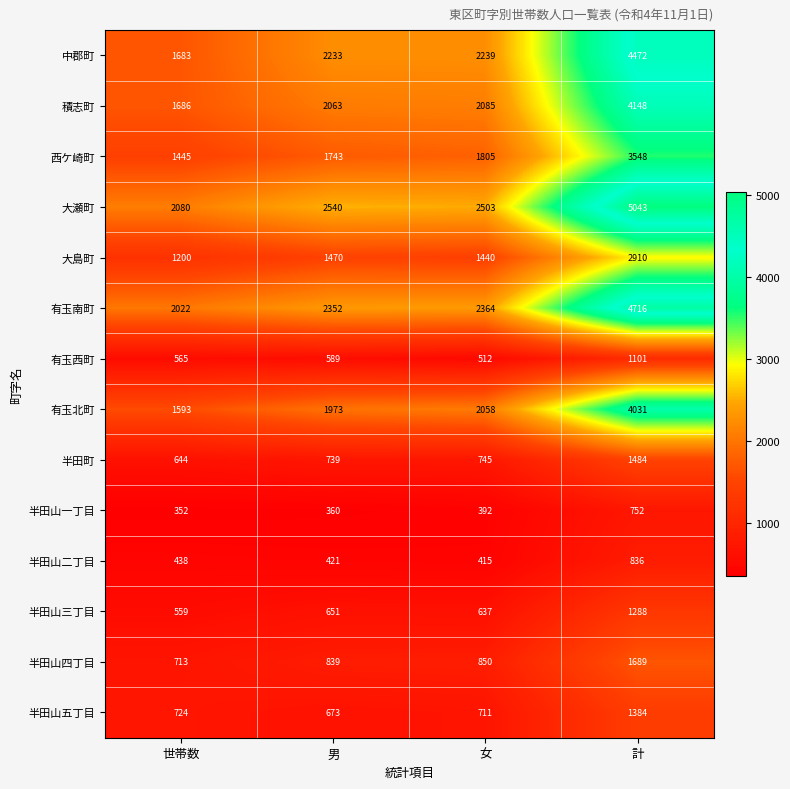

What is the difference between the maximum and minimum values in the 半田山四丁目 series?

976